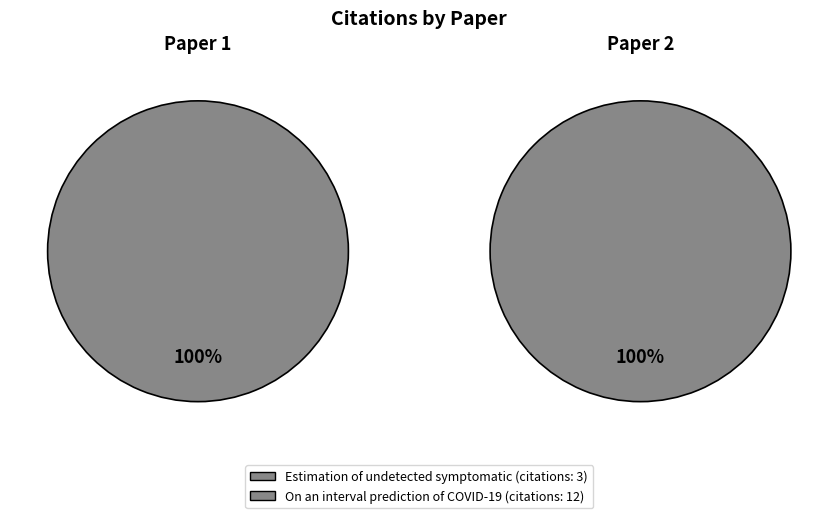

What is the change in value from Estimation of undetected symptomatic to On an interval prediction of COVID-19?

+9